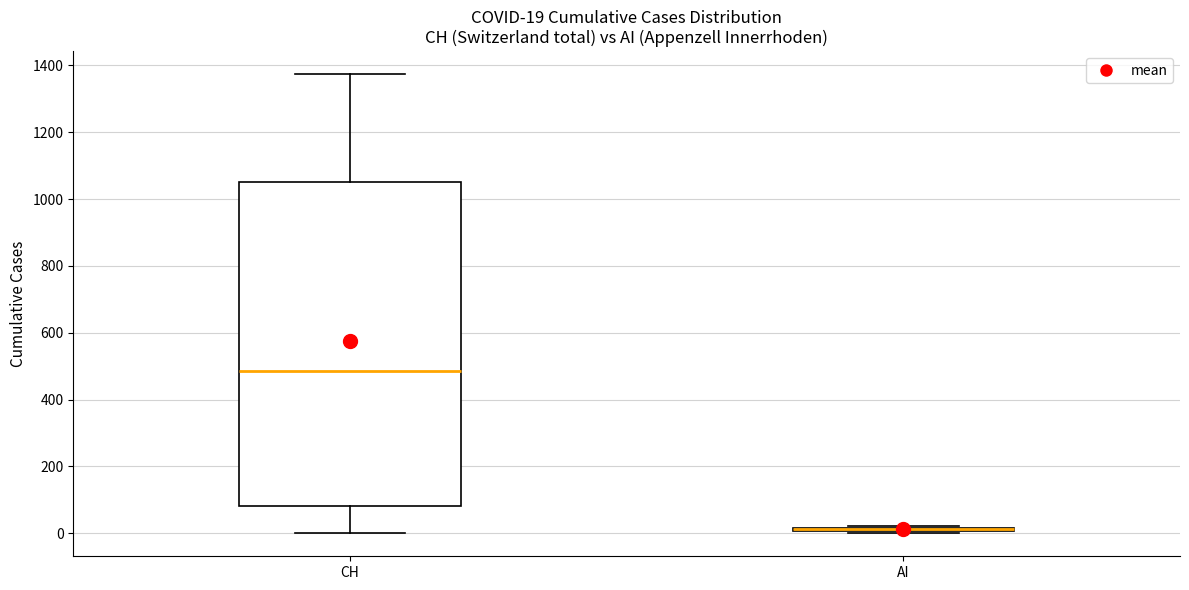

Comparing the boxes themselves (not the whiskers), which one is the tallest?

CH